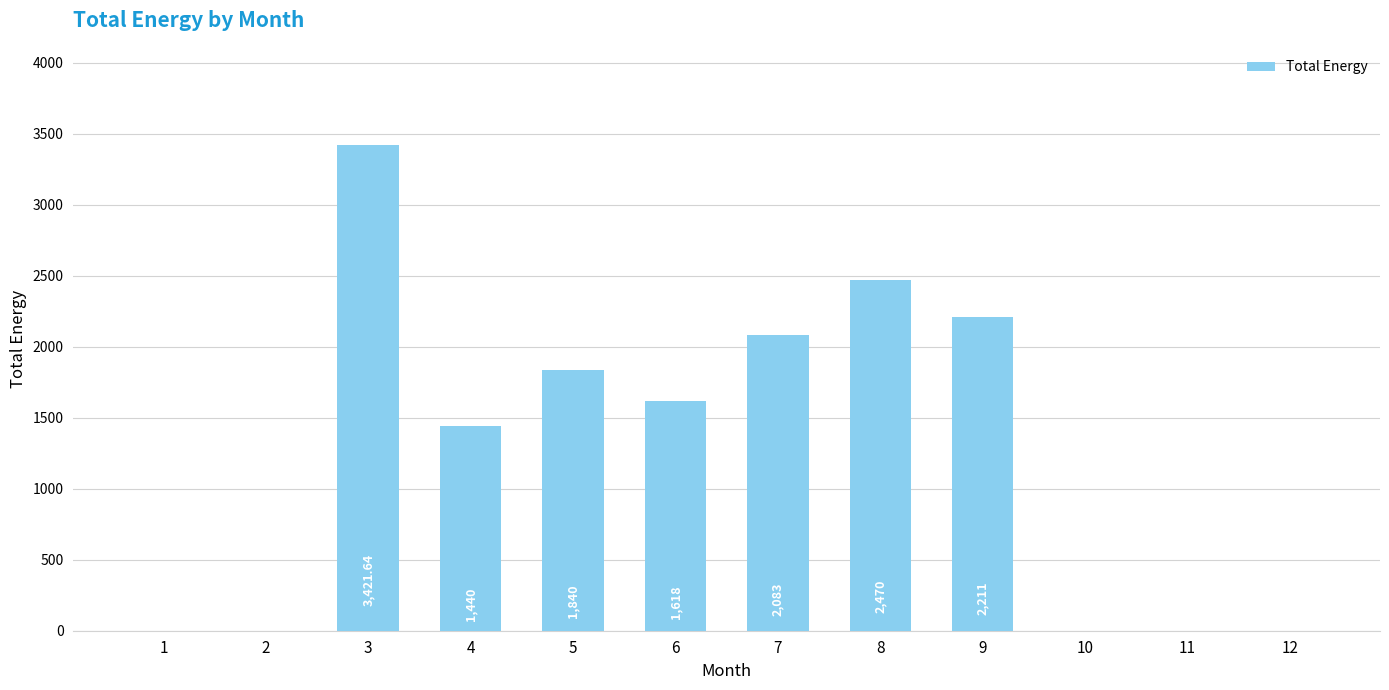

Count the number of categories in the chart.

12